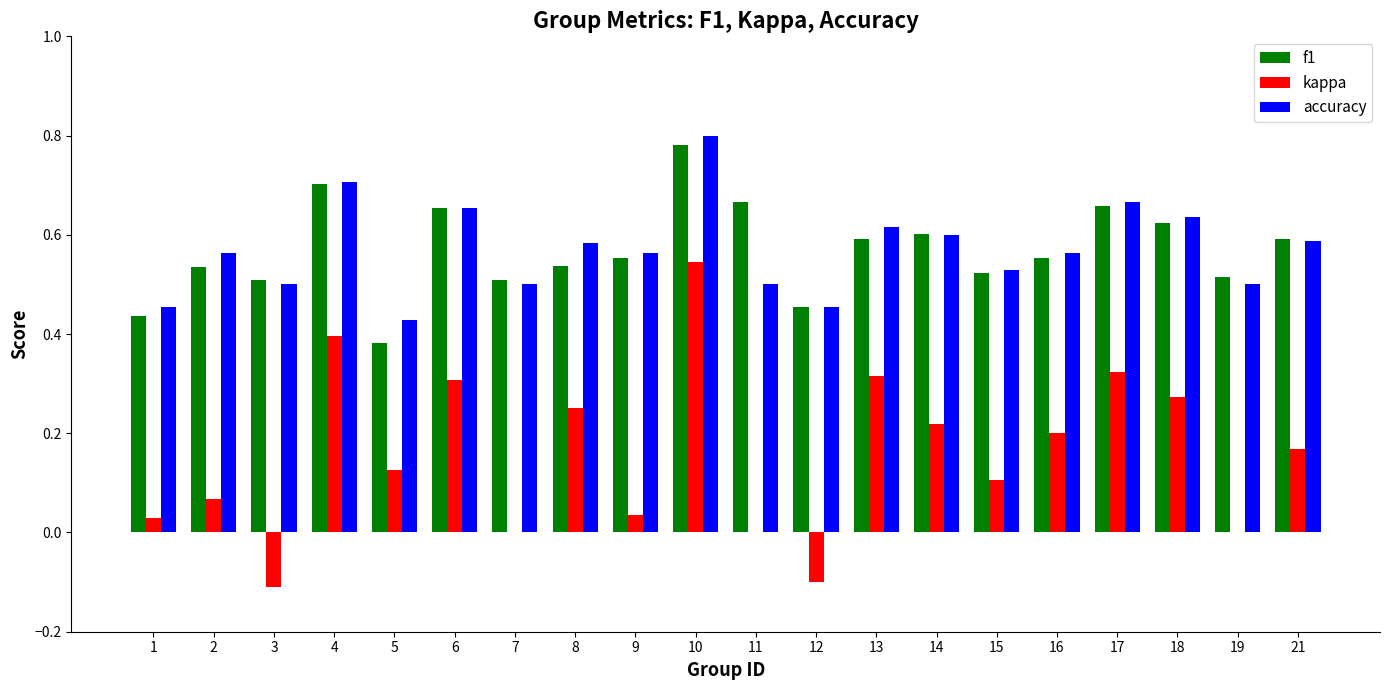

How many groups of bars are there?

20